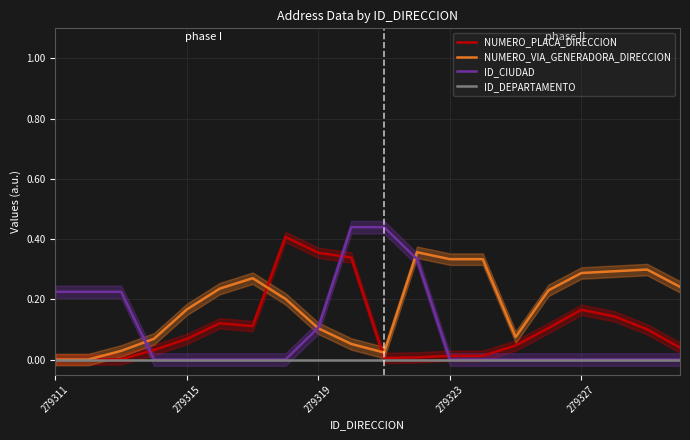

Which series changed the most between 6 and 13?

NUMERO_PLACA_DIRECCION